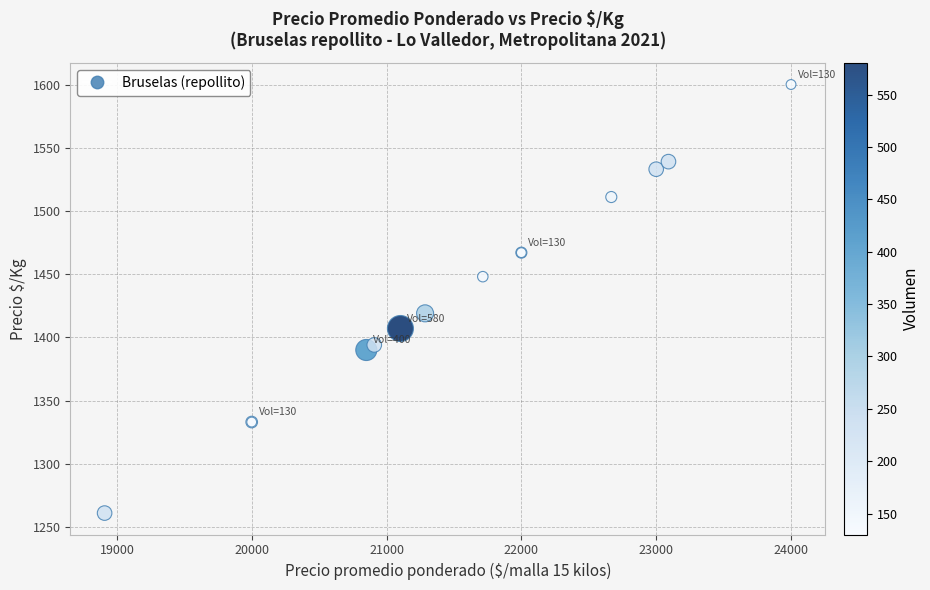

What Y value in the scatter plot is closest to 1430?

1419